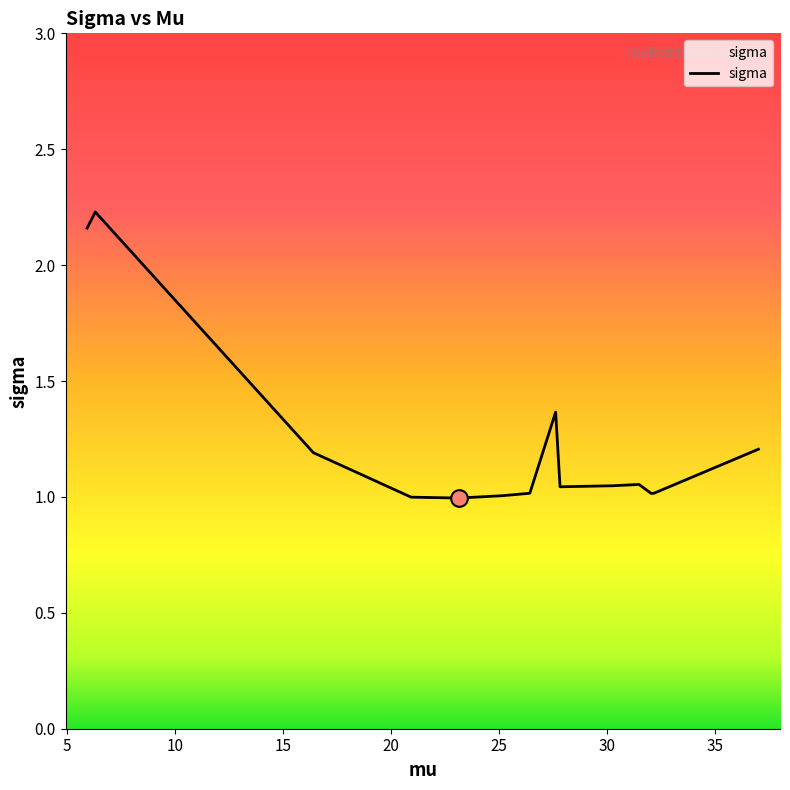

What is the difference between the maximum and minimum values?

1.2